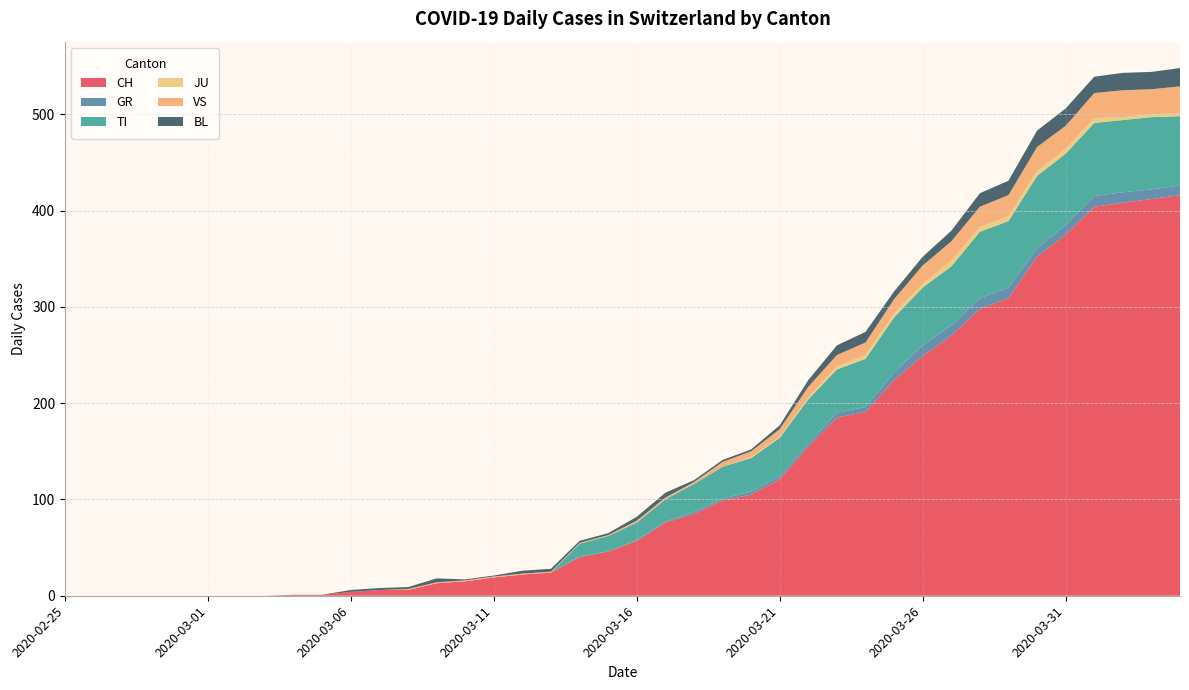

Reading left to right, extract all data points from this chart.

CH: 2020-02-25=0	2020-02-26=0	2020-02-27=0	2020-02-28=0	2020-02-29=0	2020-03-01=0	2020-03-02=0	2020-03-03=0	2020-03-04=1	2020-03-05=1	2020-03-06=4	2020-03-07=6	2020-03-08=6	2020-03-09=13	2020-03-10=15	2020-03-11=19	2020-03-12=22	2020-03-13=24	2020-03-14=40	2020-03-15=46	2020-03-16=57	2020-03-17=76	2020-03-18=85	2020-03-19=99	2020-03-20=105	2020-03-21=121	2020-03-22=155	2020-03-23=185	2020-03-24=191	2020-03-25=224	2020-03-26=249	2020-03-27=270	2020-03-28=298	2020-03-29=309	2020-03-30=352	2020-03-31=375	2020-04-01=404	2020-04-02=408	2020-04-03=412	2020-04-04=416
GR: 2020-02-25=0	2020-02-26=0	2020-02-27=0	2020-02-28=0	2020-02-29=0	2020-03-01=0	2020-03-02=0	2020-03-03=0	2020-03-04=0	2020-03-05=0	2020-03-06=0	2020-03-07=0	2020-03-08=0	2020-03-09=0	2020-03-10=0	2020-03-11=0	2020-03-12=0	2020-03-13=0	2020-03-14=1	2020-03-15=0	2020-03-16=1	2020-03-17=1	2020-03-18=2	2020-03-19=2	2020-03-20=3	2020-03-21=3	2020-03-22=3	2020-03-23=5	2020-03-24=5	2020-03-25=8	2020-03-26=11	2020-03-27=11	2020-03-28=11	2020-03-29=11	2020-03-30=9	2020-03-31=10	2020-04-01=11	2020-04-02=11	2020-04-03=10	2020-04-04=10
TI: 2020-02-25=0	2020-02-26=0	2020-02-27=0	2020-02-28=0	2020-02-29=0	2020-03-01=0	2020-03-02=0	2020-03-03=0	2020-03-04=0	2020-03-05=0	2020-03-06=0	2020-03-07=0	2020-03-08=0	2020-03-09=0	2020-03-10=0	2020-03-11=0	2020-03-12=0	2020-03-13=0	2020-03-14=13	2020-03-15=16	2020-03-16=18	2020-03-17=23	2020-03-18=29	2020-03-19=33	2020-03-20=35	2020-03-21=40	2020-03-22=46	2020-03-23=45	2020-03-24=50	2020-03-25=57	2020-03-26=60	2020-03-27=61	2020-03-28=69	2020-03-29=69	2020-03-30=75	2020-03-31=74	2020-04-01=76	2020-04-02=75	2020-04-03=75	2020-04-04=72
JU: 2020-02-25=0	2020-02-26=0	2020-02-27=0	2020-02-28=0	2020-02-29=0	2020-03-01=0	2020-03-02=0	2020-03-03=0	2020-03-04=0	2020-03-05=0	2020-03-06=0	2020-03-07=0	2020-03-08=0	2020-03-09=0	2020-03-10=0	2020-03-11=0	2020-03-12=0	2020-03-13=0	2020-03-14=0	2020-03-15=0	2020-03-16=0	2020-03-17=0	2020-03-18=0	2020-03-19=0	2020-03-20=1	2020-03-21=1	2020-03-22=2	2020-03-23=3	2020-03-24=4	2020-03-25=4	2020-03-26=4	2020-03-27=6	2020-03-28=5	2020-03-29=5	2020-03-30=5	2020-03-31=5	2020-04-01=5	2020-04-02=3	2020-04-03=3	2020-04-04=3
VS: 2020-02-25=0	2020-02-26=0	2020-02-27=0	2020-02-28=0	2020-02-29=0	2020-03-01=0	2020-03-02=0	2020-03-03=0	2020-03-04=0	2020-03-05=0	2020-03-06=0	2020-03-07=0	2020-03-08=1	2020-03-09=1	2020-03-10=1	2020-03-11=1	2020-03-12=1	2020-03-13=1	2020-03-14=1	2020-03-15=1	2020-03-16=2	2020-03-17=2	2020-03-18=2	2020-03-19=5	2020-03-20=6	2020-03-21=8	2020-03-22=11	2020-03-23=12	2020-03-24=13	2020-03-25=15	2020-03-26=19	2020-03-27=20	2020-03-28=21	2020-03-29=22	2020-03-30=25	2020-03-31=24	2020-04-01=26	2020-04-02=28	2020-04-03=26	2020-04-04=28
BL: 2020-02-25=0	2020-02-26=0	2020-02-27=0	2020-02-28=0	2020-02-29=0	2020-03-01=0	2020-03-02=0	2020-03-03=0	2020-03-04=0	2020-03-05=0	2020-03-06=2	2020-03-07=2	2020-03-08=2	2020-03-09=4	2020-03-10=1	2020-03-11=1	2020-03-12=3	2020-03-13=3	2020-03-14=2	2020-03-15=2	2020-03-16=4	2020-03-17=5	2020-03-18=2	2020-03-19=2	2020-03-20=2	2020-03-21=4	2020-03-22=7	2020-03-23=10	2020-03-24=11	2020-03-25=8	2020-03-26=9	2020-03-27=11	2020-03-28=14	2020-03-29=15	2020-03-30=17	2020-03-31=18	2020-04-01=17	2020-04-02=18	2020-04-03=18	2020-04-04=19